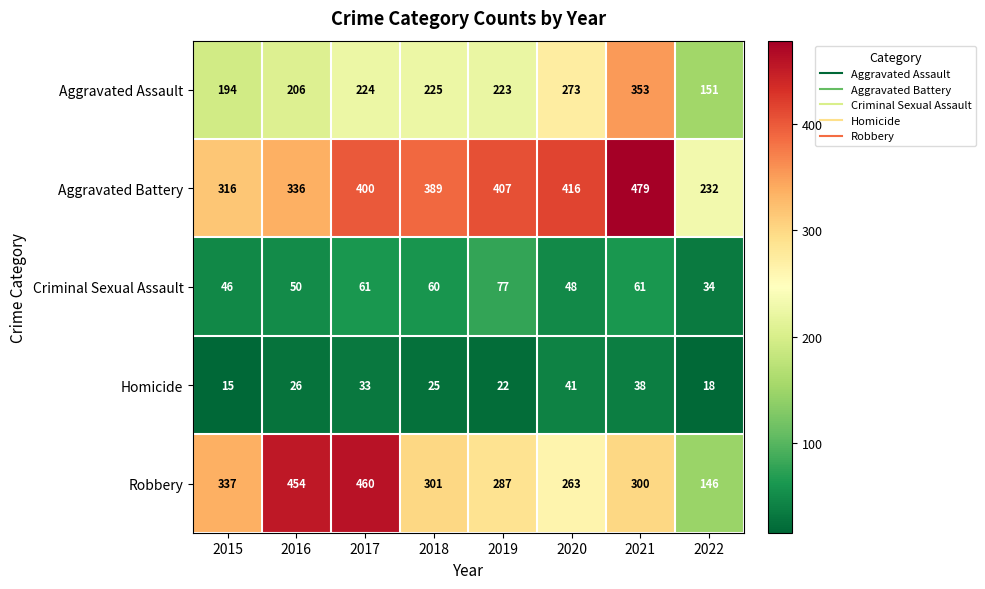

Rank the series at 2020 from lowest to highest value.

Homicide, Criminal Sexual Assault, Robbery, Aggravated Assault, Aggravated Battery